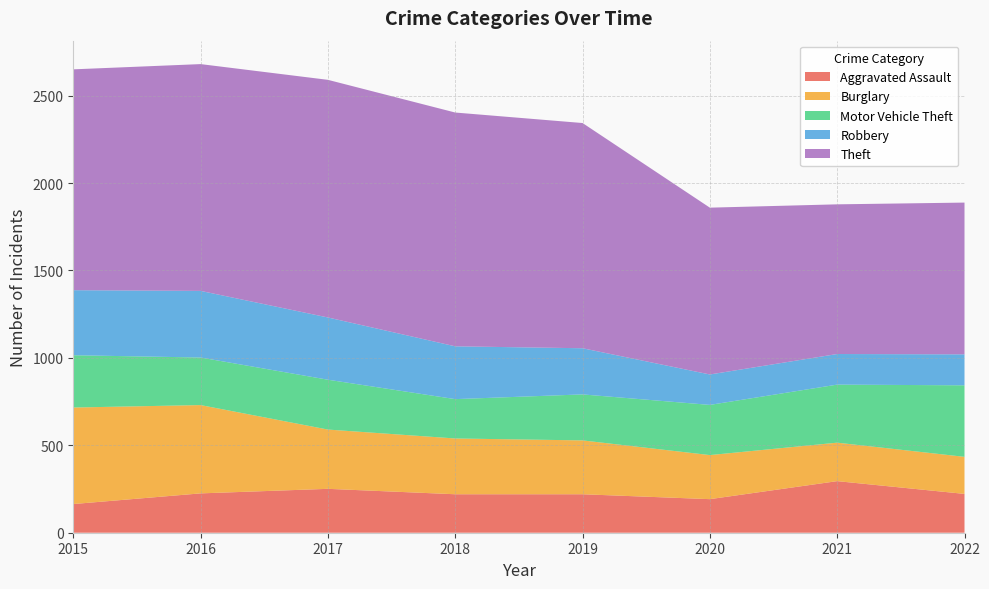

Reading left to right, what are all the values shown in this chart?

Aggravated Assault: 164	225	251	220	220	192	295	222
Burglary: 552	505	339	319	308	252	220	212
Motor Vehicle Theft: 299	272	285	225	263	287	332	409
Robbery: 372	381	356	302	264	174	175	177
Theft: 1263	1297	1359	1337	1288	954	856	868